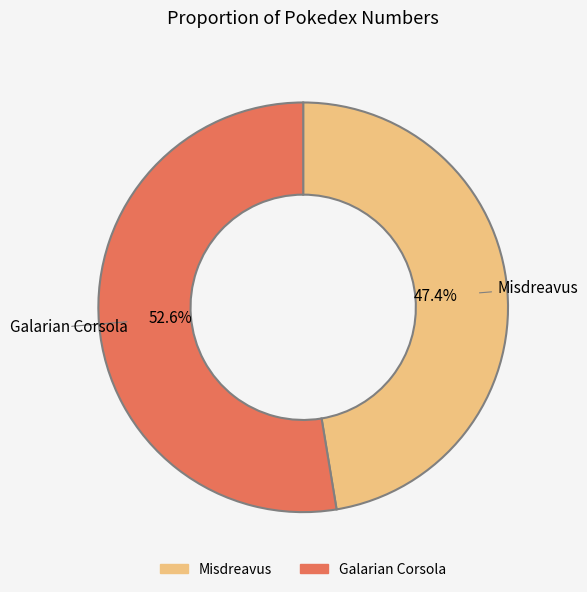

Does any single category account for the majority?

Yes